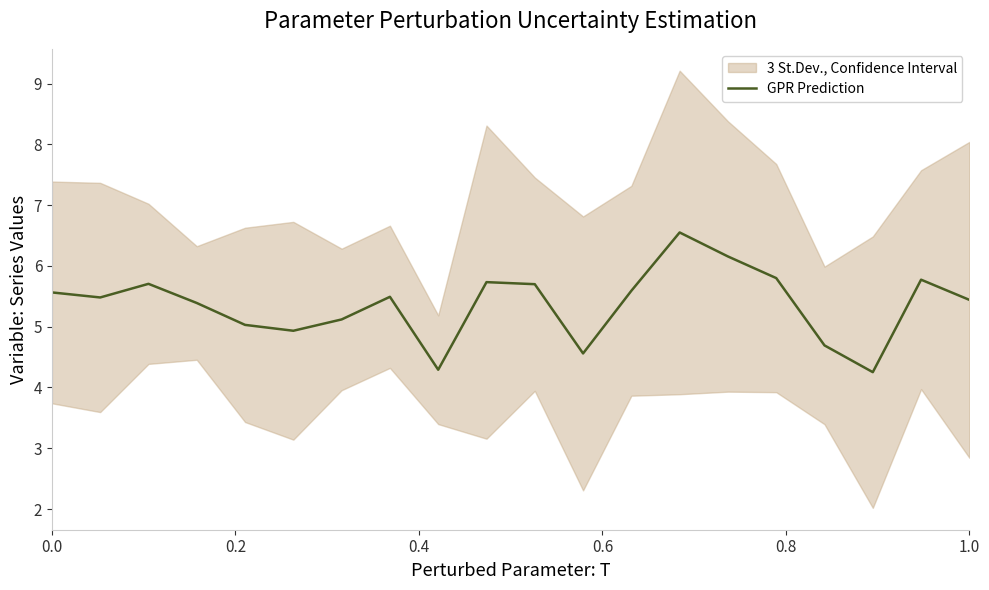

What is the minimum value shown in the chart?

4.3